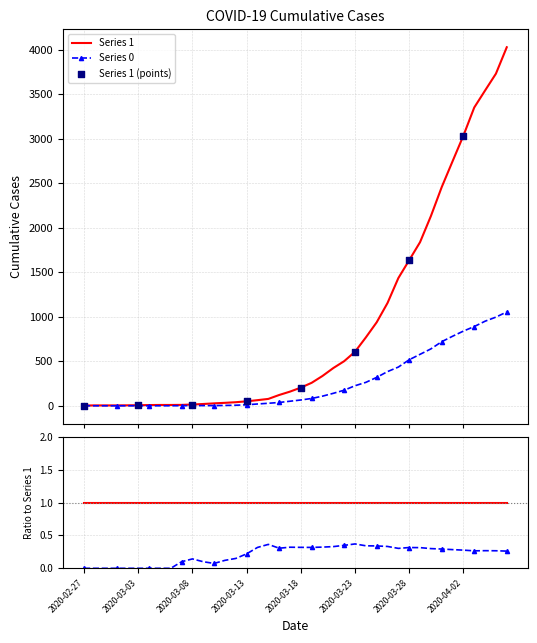

Which series contains the lowest Y value?

Series 0